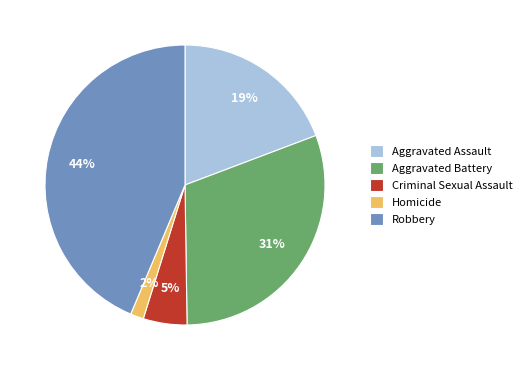

How many slices are in this pie chart?

5